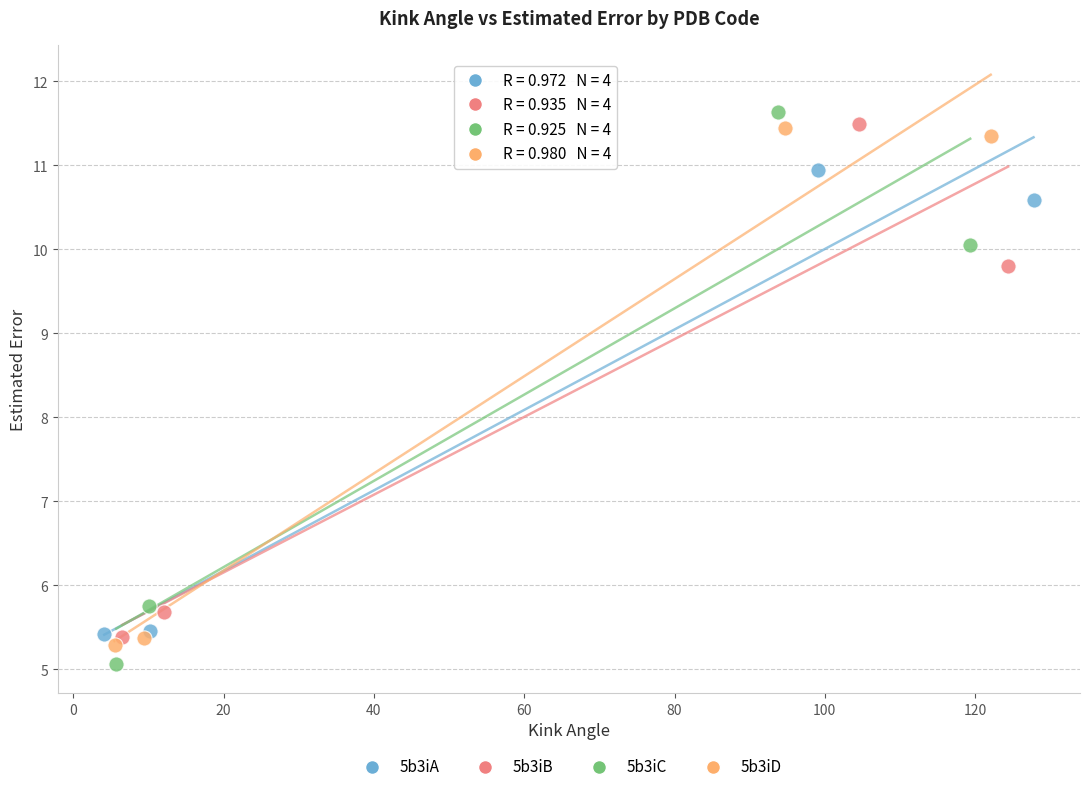

Which series contains the highest Y value?

5b3iC